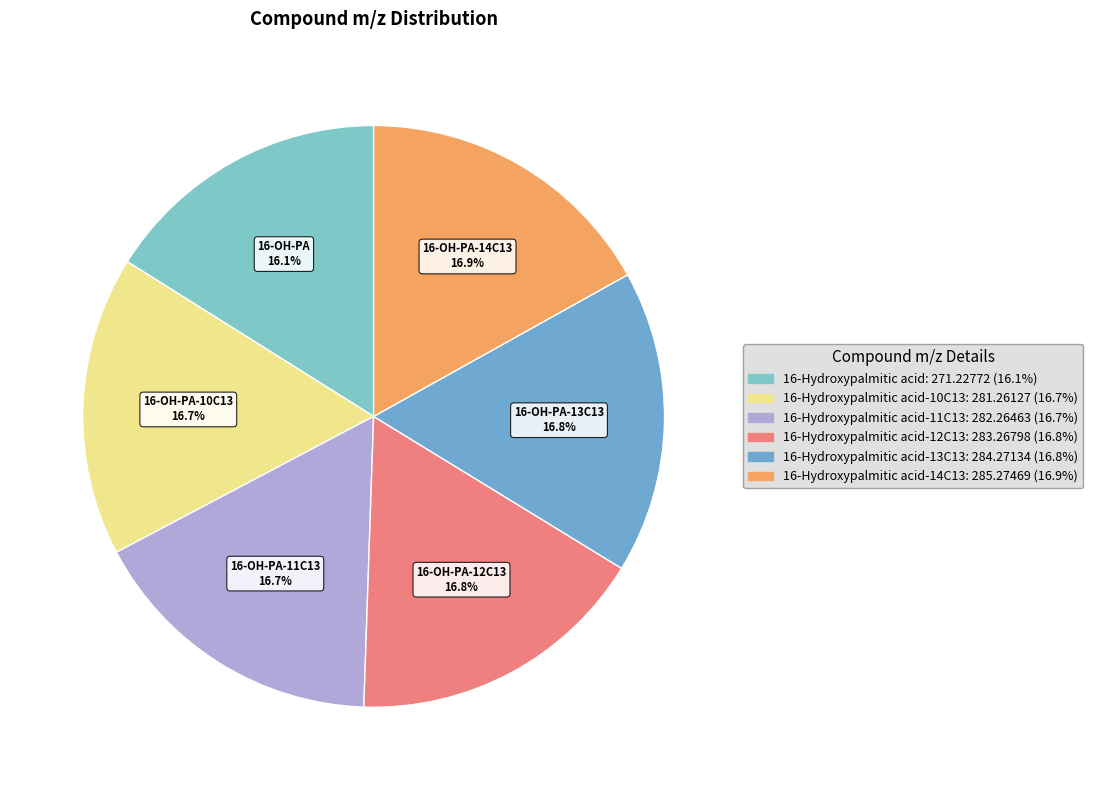

Which category has the biggest portion of the pie?

16-Hydroxypalmitic acid-14C13